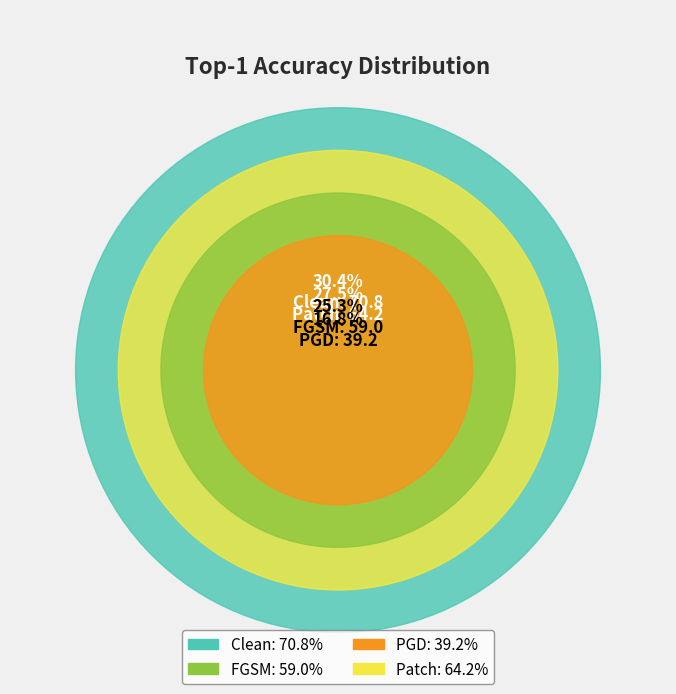

What is the change in value from Clean to PGD?

-31.6